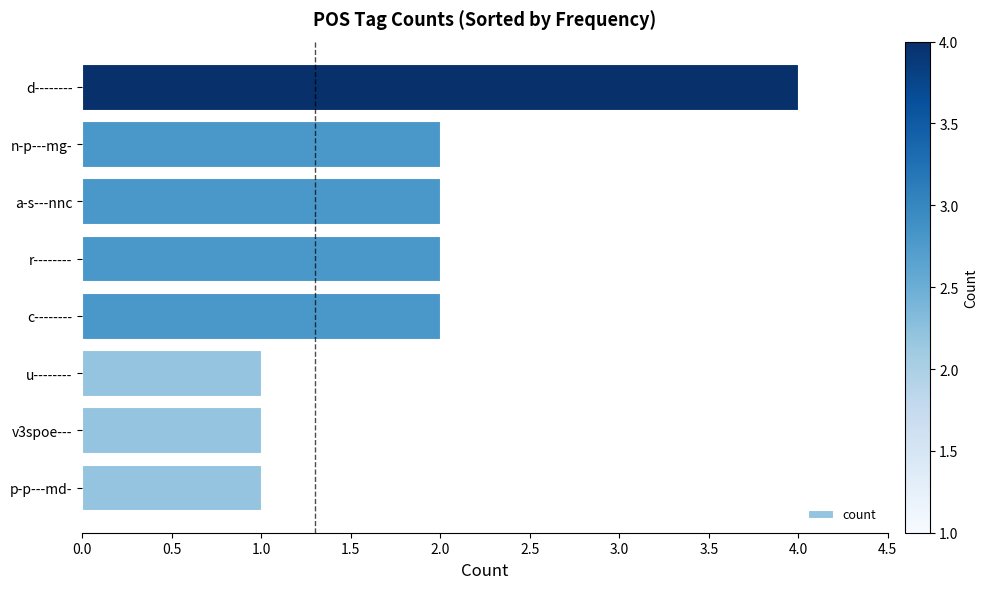

The chart shows a value of 1 at a-s---nnc. True or false?

False